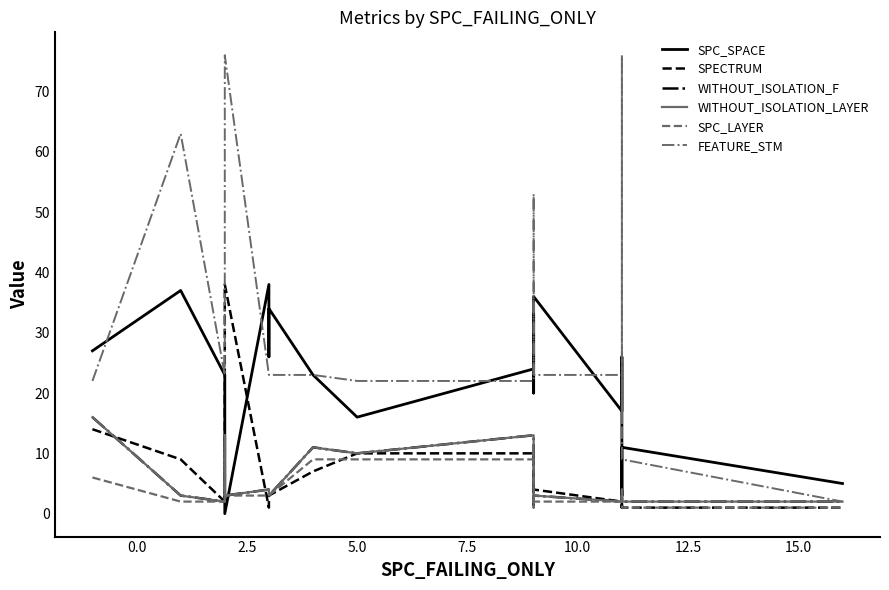

What are all the series names shown in the legend?

SPC_SPACE, SPECTRUM, WITHOUT_ISOLATION_F, WITHOUT_ISOLATION_LAYER, SPC_LAYER, FEATURE_STM